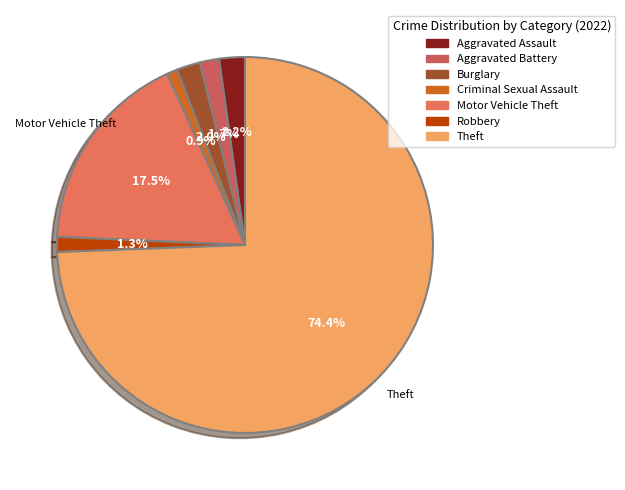

Which category has the biggest portion of the pie?

Theft